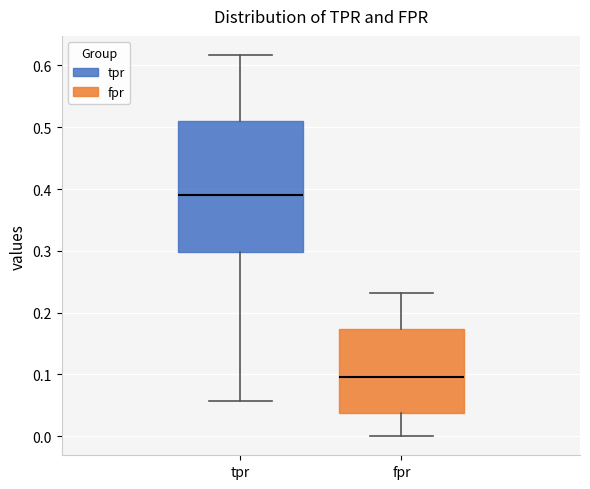

Comparing the boxes themselves (not the whiskers), which one is the tallest?

tpr